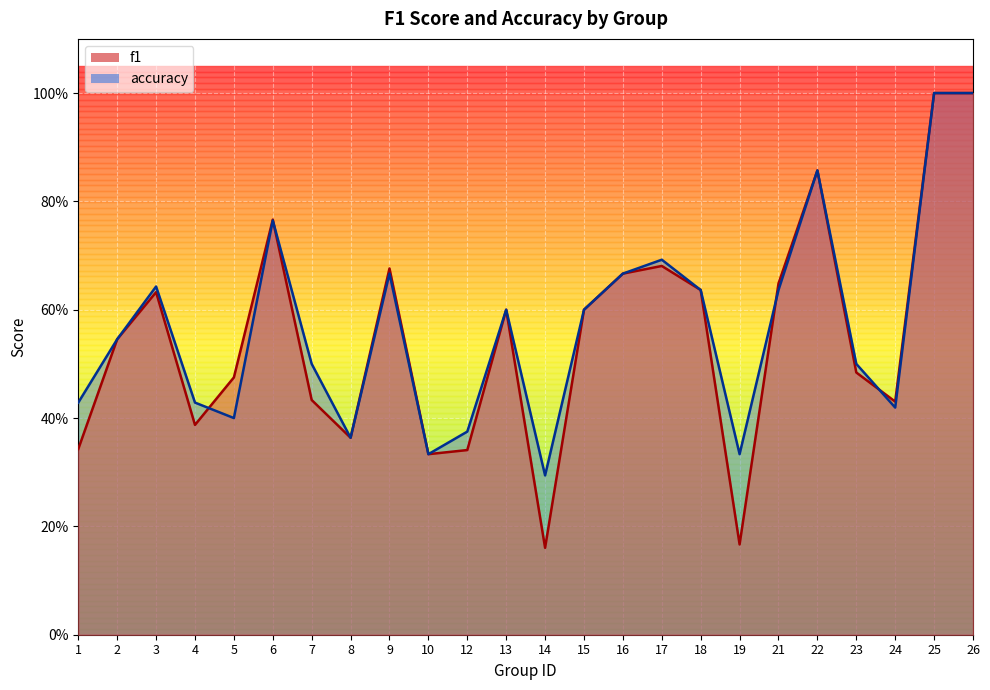

Read the accuracy value at 12.

0.4